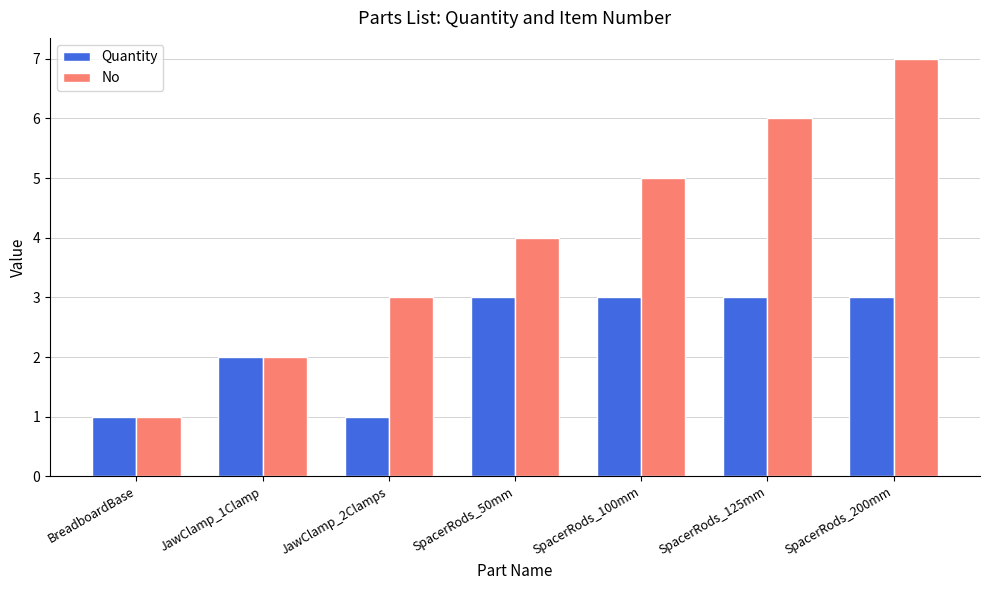

Rank the series by their maximum value, from lowest to highest.

Quantity, No